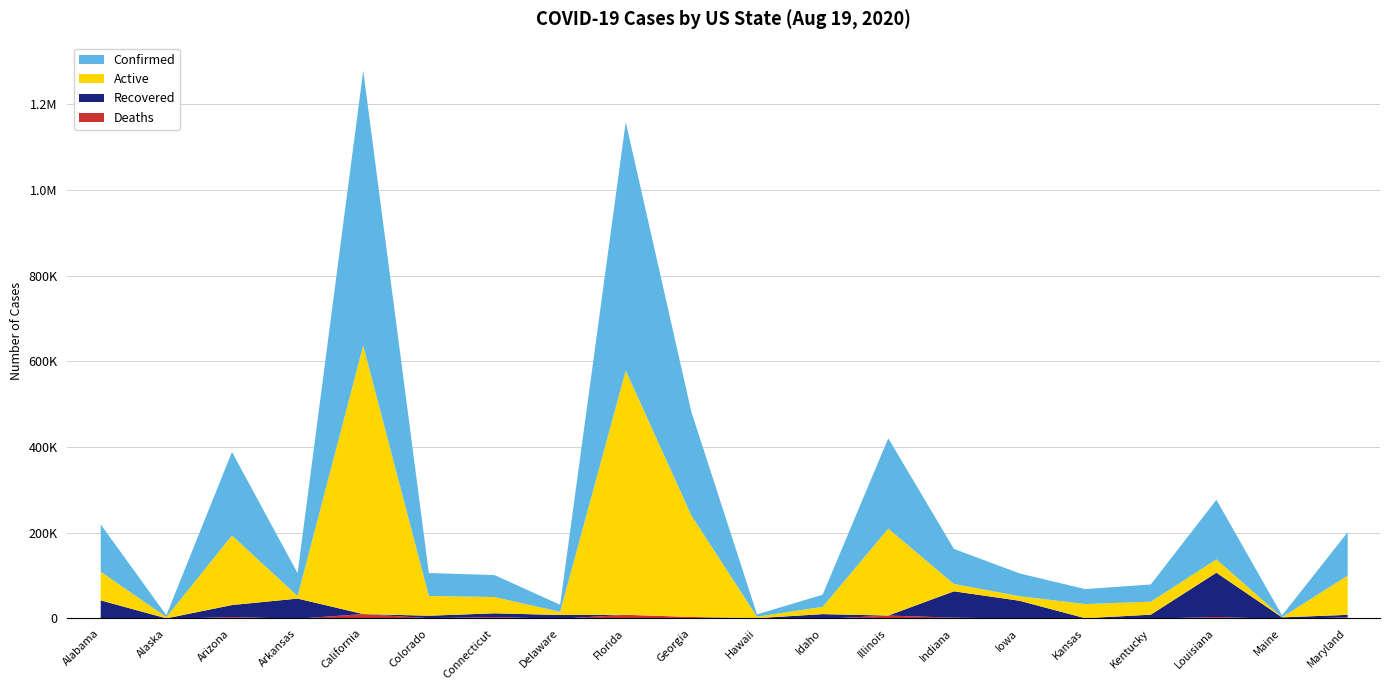

Is the value of Confirmed at Maryland greater than the value of Deaths at Illinois?

Yes